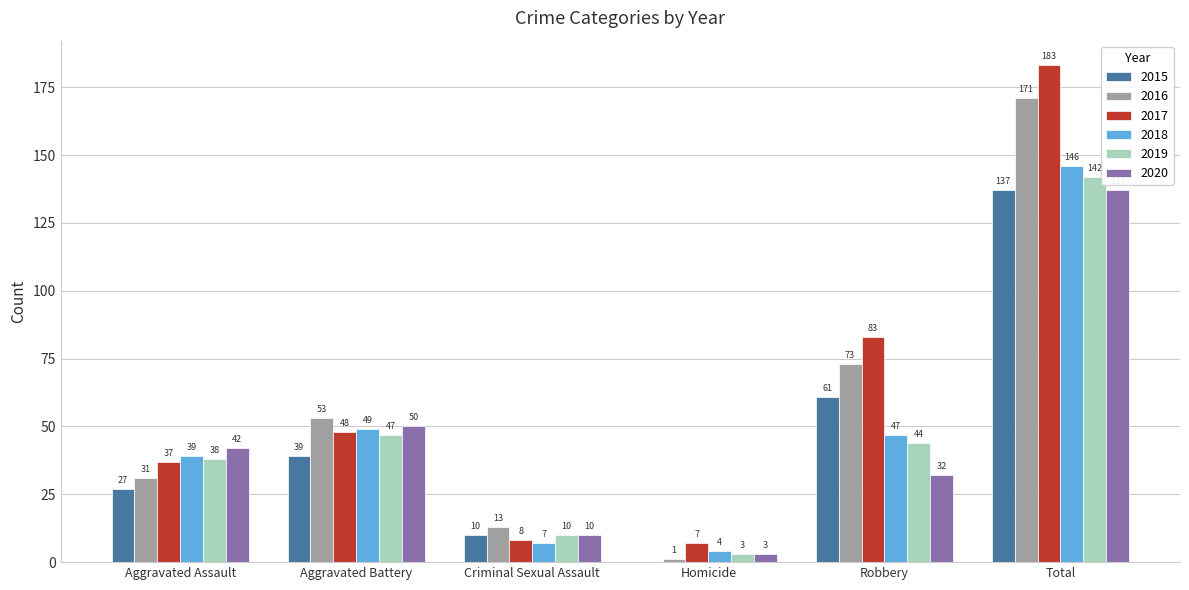

Reading right to left, transcribe all the data shown in this chart.

2015: 137	61	0	10	39	27
2016: 171	73	1	13	53	31
2017: 183	83	7	8	48	37
2018: 146	47	4	7	49	39
2019: 142	44	3	10	47	38
2020: 137	32	3	10	50	42